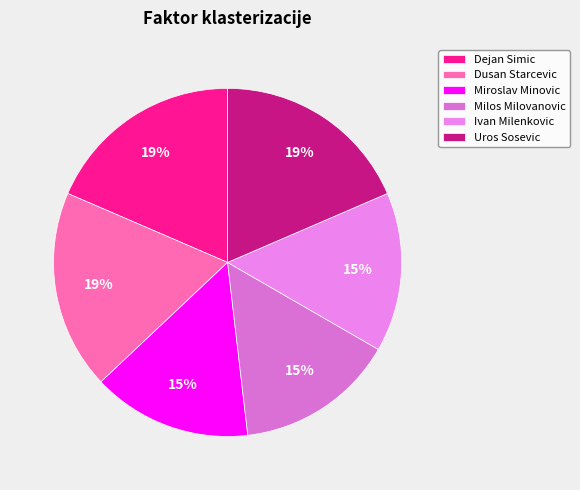

Does Miroslav Minovic represent more than half of the total?

No